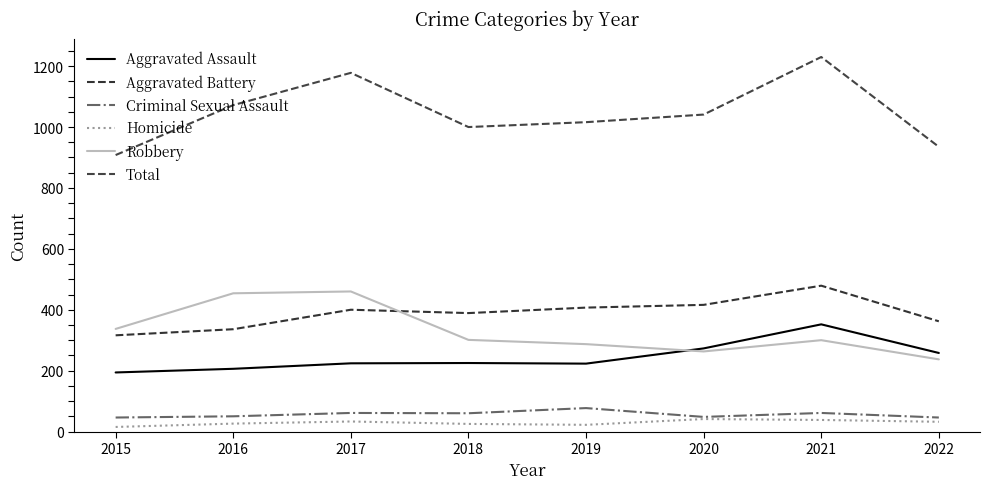

Read the Aggravated Assault value at 2018, to the nearest 50.

200